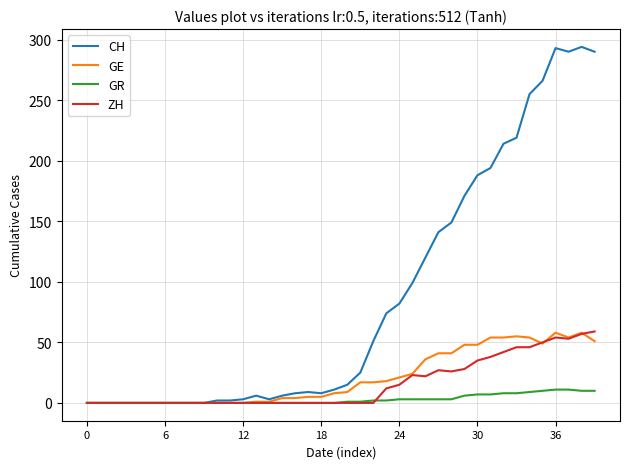

Which series has the widest spread of values?

CH